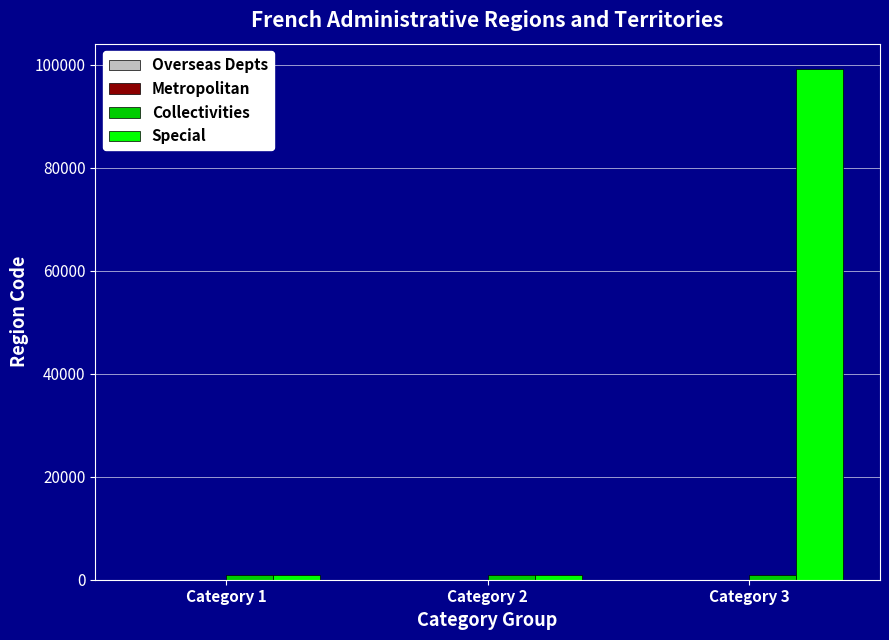

Count the number of data series in this chart.

4